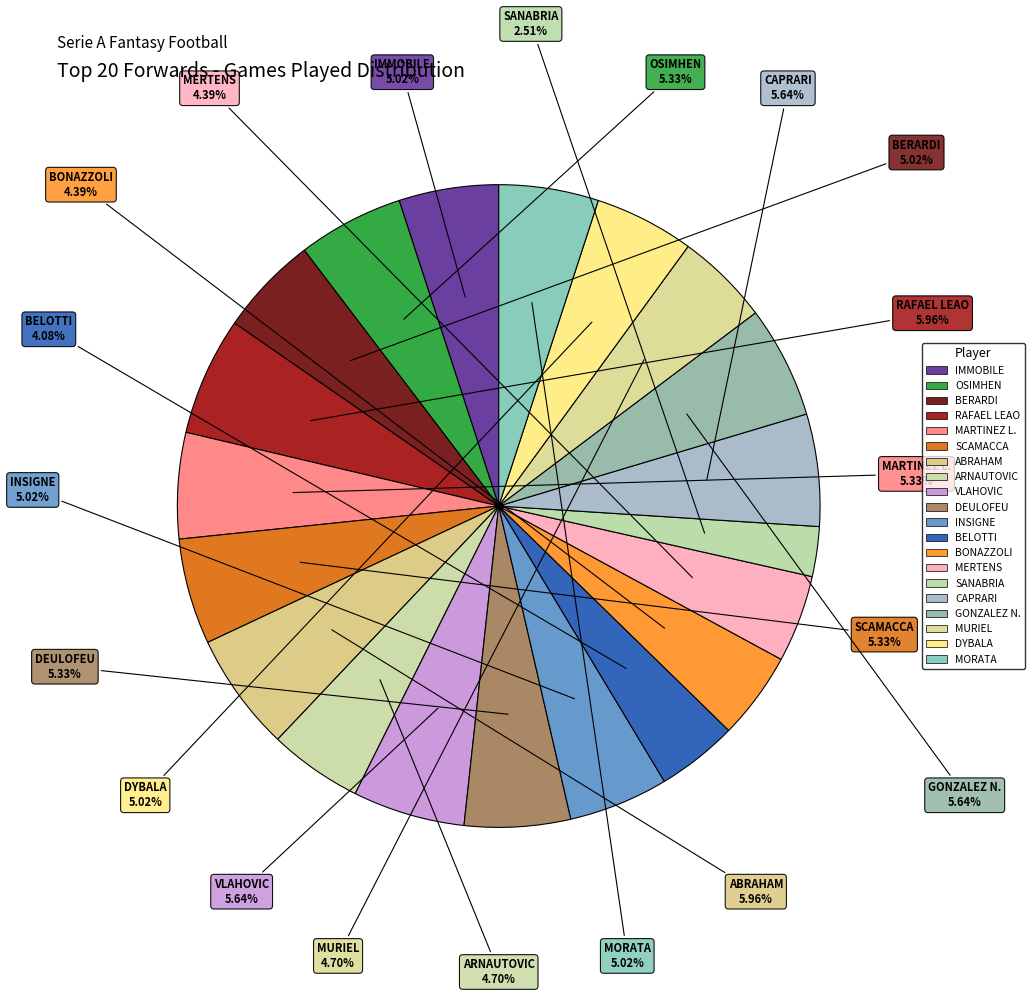

Count the number of slices in the pie.

20